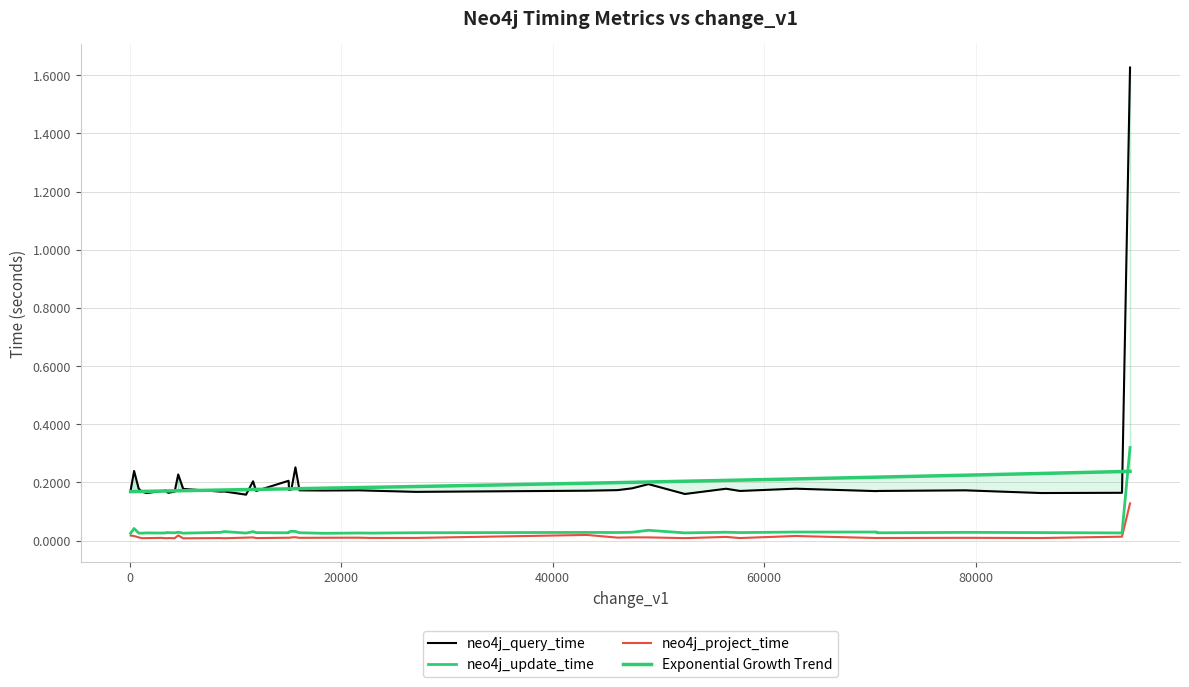

At how many categories does at least one series exceed 0?

40